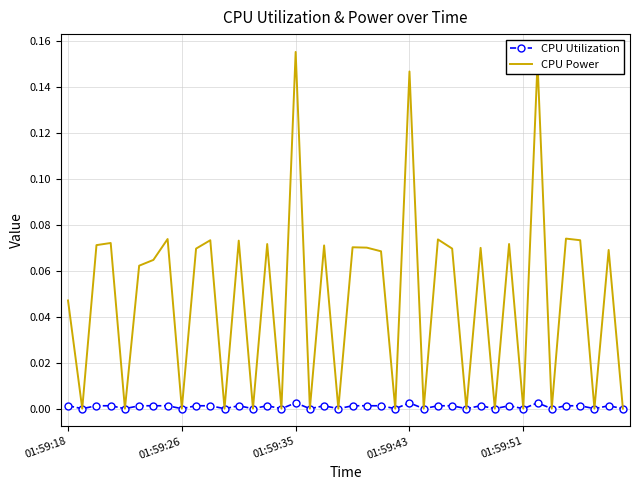

Which series has the widest spread of values?

CPU Power